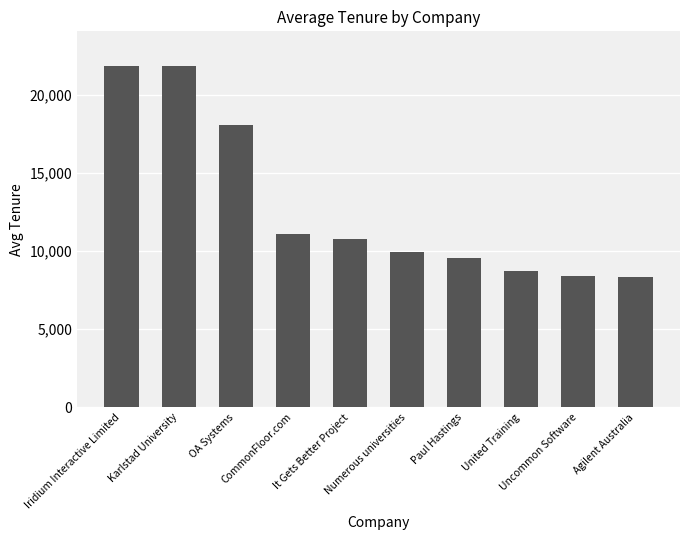

What is the approximate value at CommonFloor.com?

11094.5